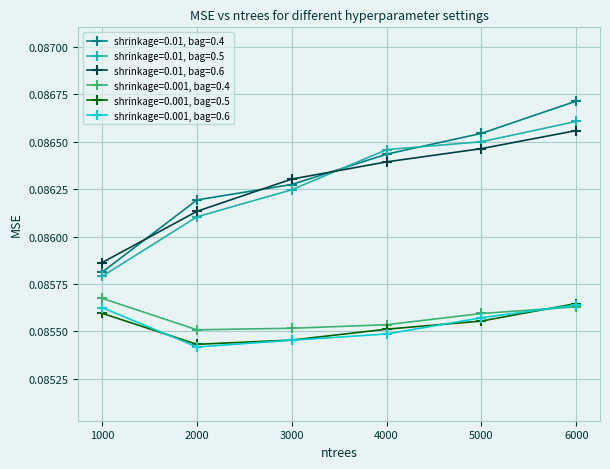

Which series has the largest range (max minus min)?

shrinkage=0.01, bag=0.4